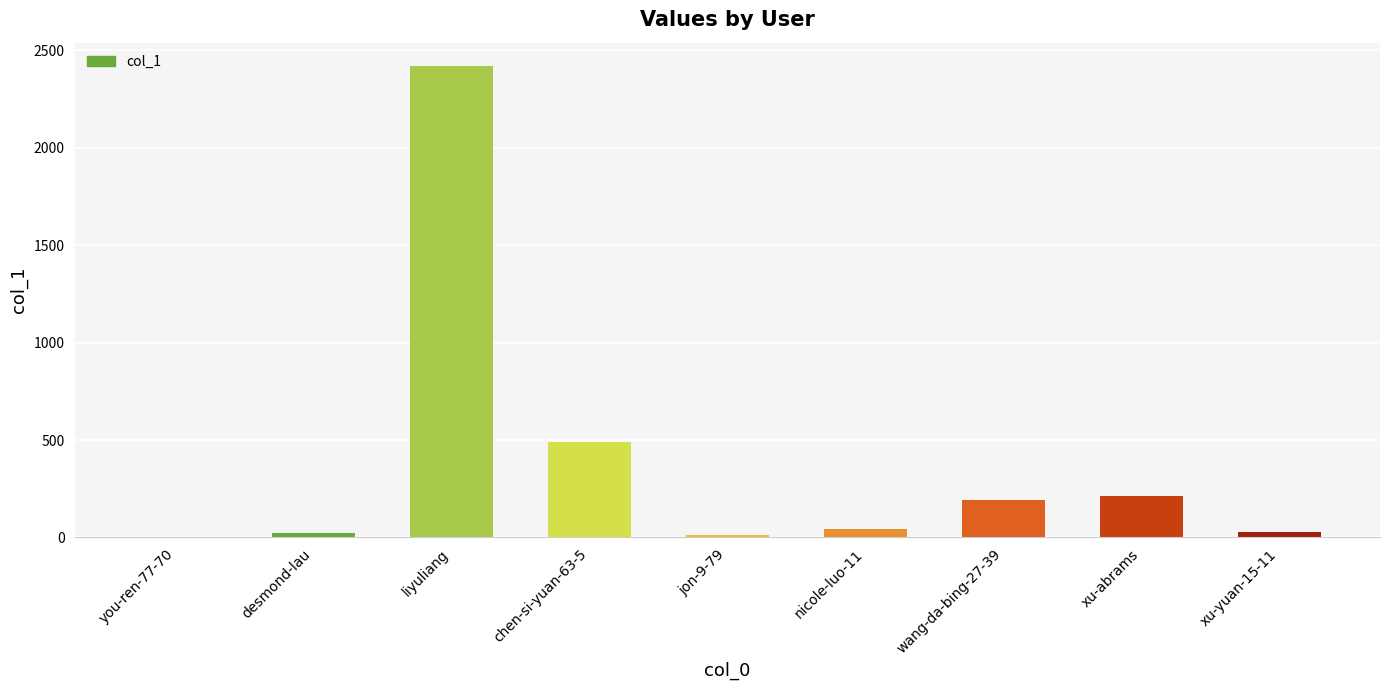

Between you-ren-77-70 and xu-abrams, which is larger?

xu-abrams